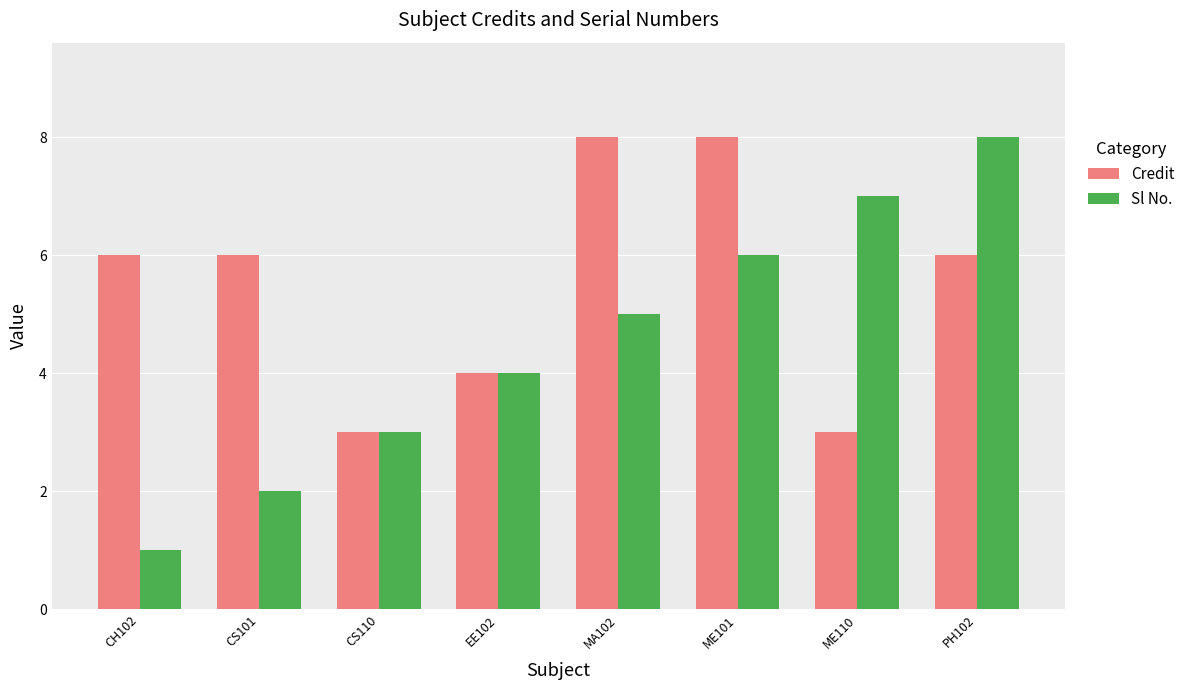

Read the Credit value at MA102.

8